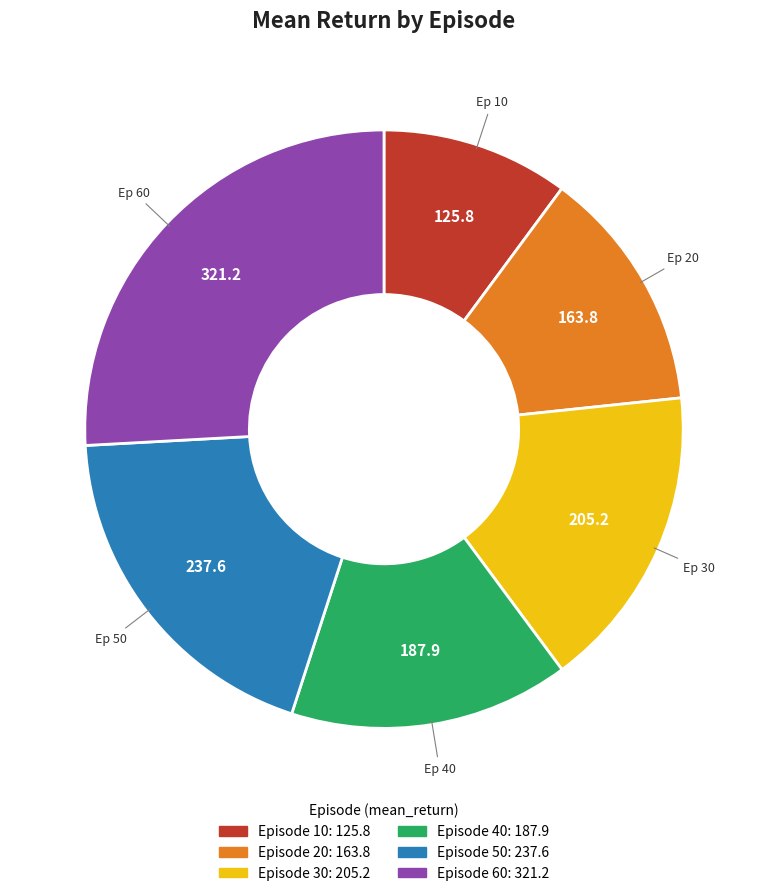

Count the number of slices in the pie.

6